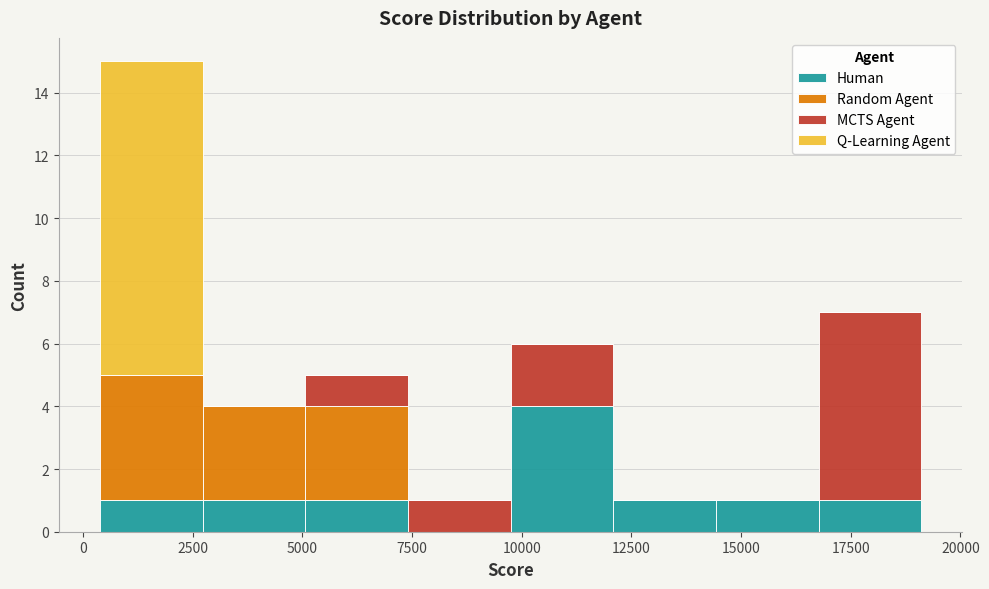

Reading left to right, transcribe this chart: for each stacked bar, give the range it covers on the x-axis and its total height. Neither the bar edges nor the heights are printed on the chart, so give them approximately, as read against the axes.

500 to 2500: 15
2500 to 5000: 4
5000 to 7500: 5
7500 to 9500: 1
9500 to 12000: 6
12000 to 14500: 1
14500 to 17000: 1
17000 to 19000: 7